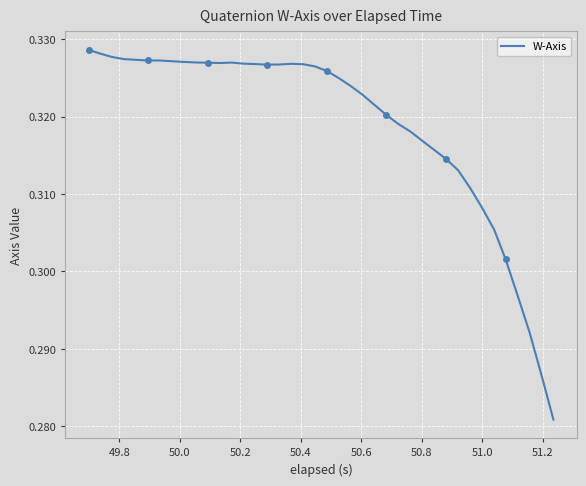

True or false: the data shows 0.1 at 30.

False